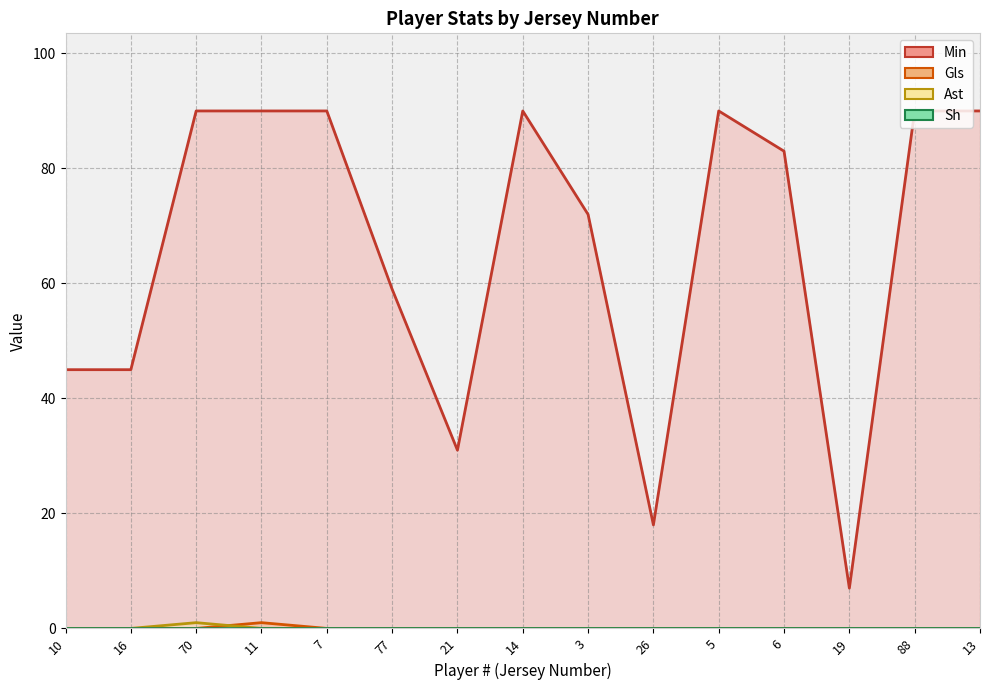

How many data points in Gls are above 0?

1